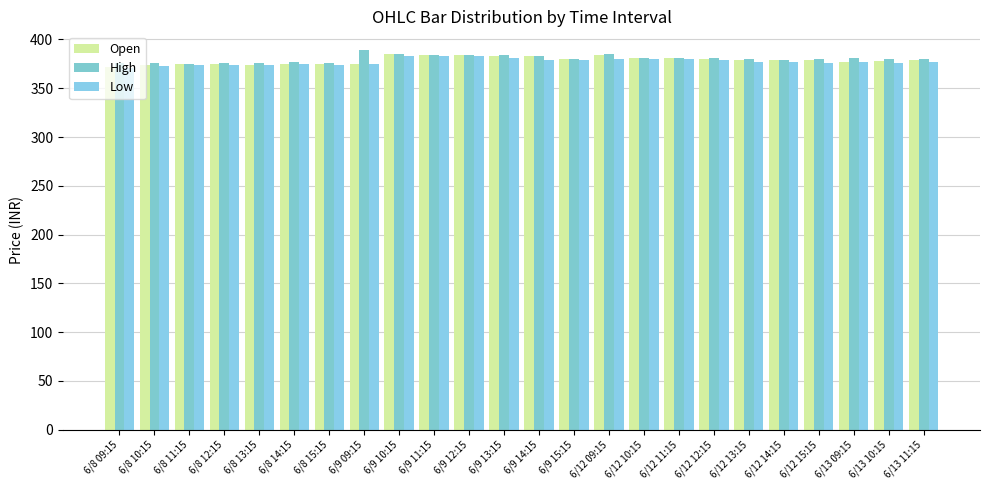

What is the difference between the highest and lowest values at 6/13 10:15?

3.6